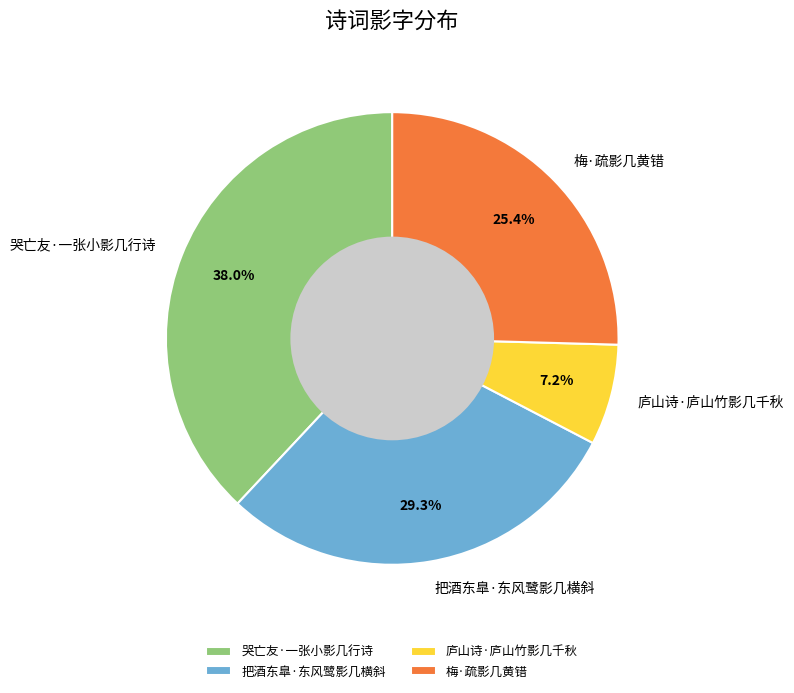

Does 庐山诗·庐山竹影几千秋 represent more than half of the total?

No